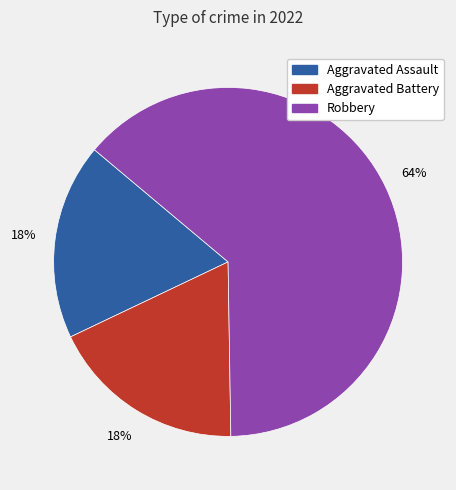

Which category has the biggest portion of the pie?

Robbery